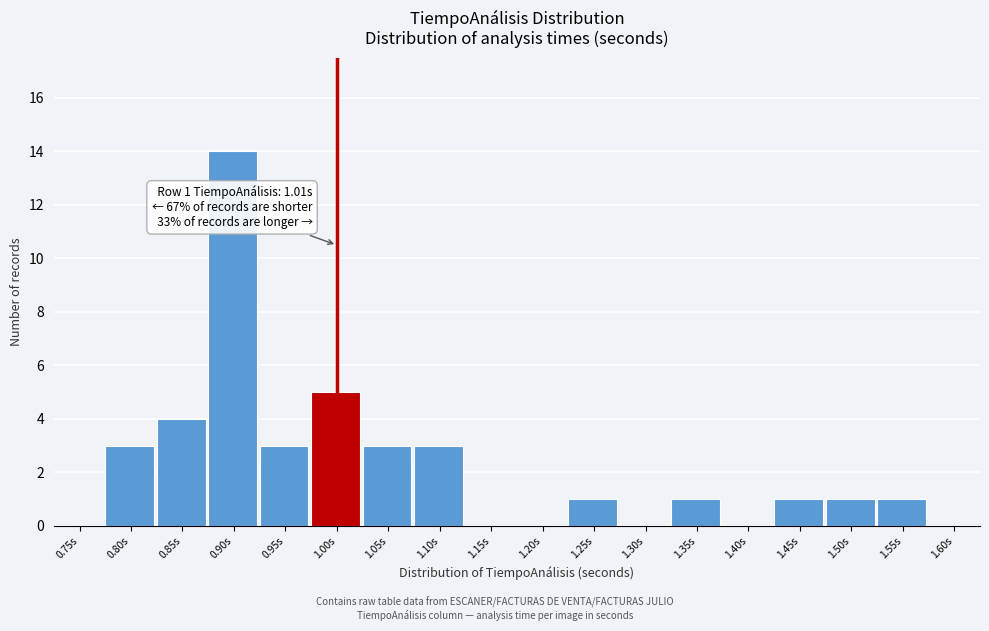

Reading left to right, transcribe all the data shown in this chart.

0.75s=0	0.80s=3	0.85s=4	0.90s=14	0.95s=3	1.00s=5	1.05s=3	1.10s=3	1.15s=0	1.20s=0	1.25s=1	1.30s=0	1.35s=1	1.40s=0	1.45s=1	1.50s=1	1.55s=1	1.60s=0